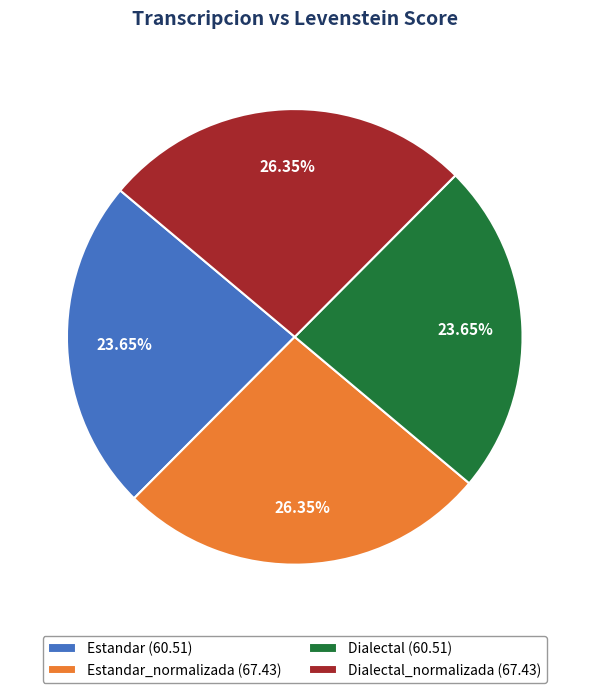

Does Estandar_normalizada (67.43) represent more than half of the total?

No